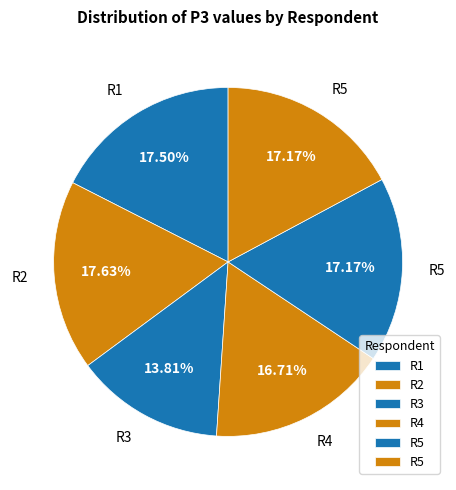

How many segments does this pie chart have?

6